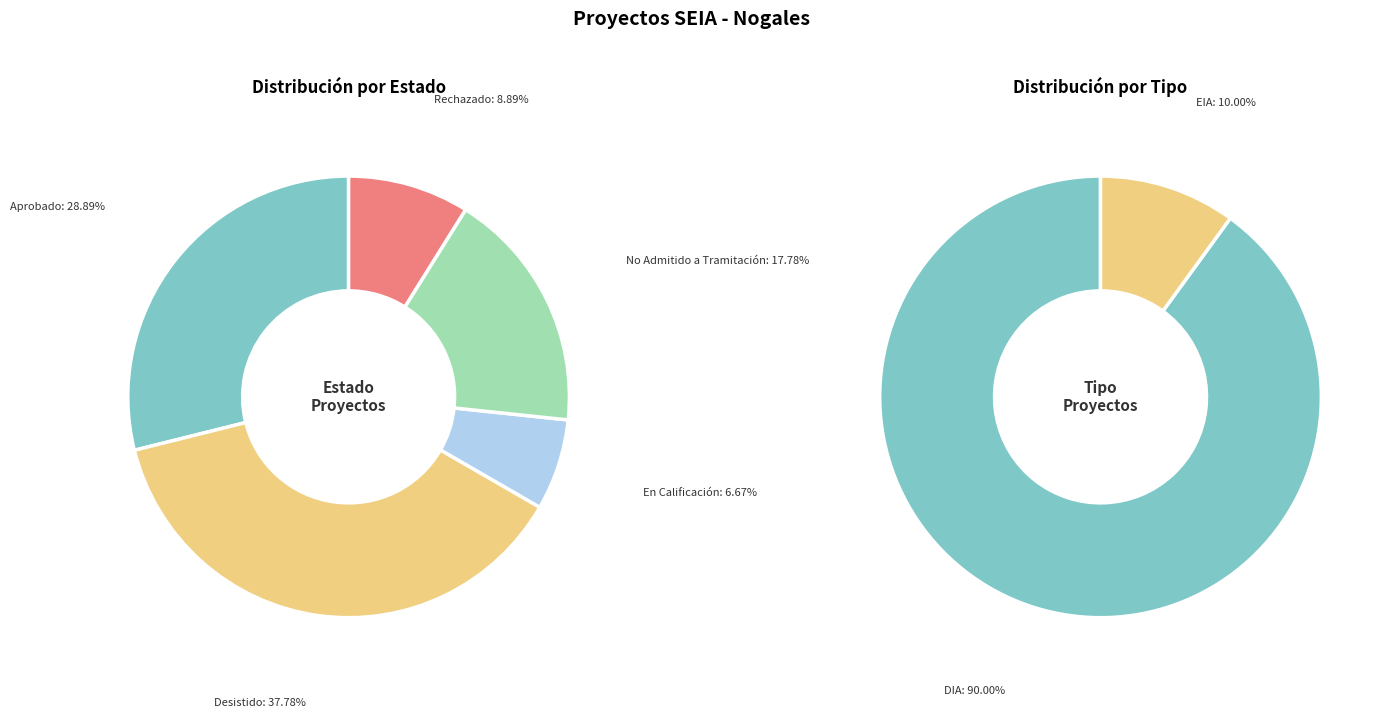

True or false: Aprobado accounts for 29% of the total.

True